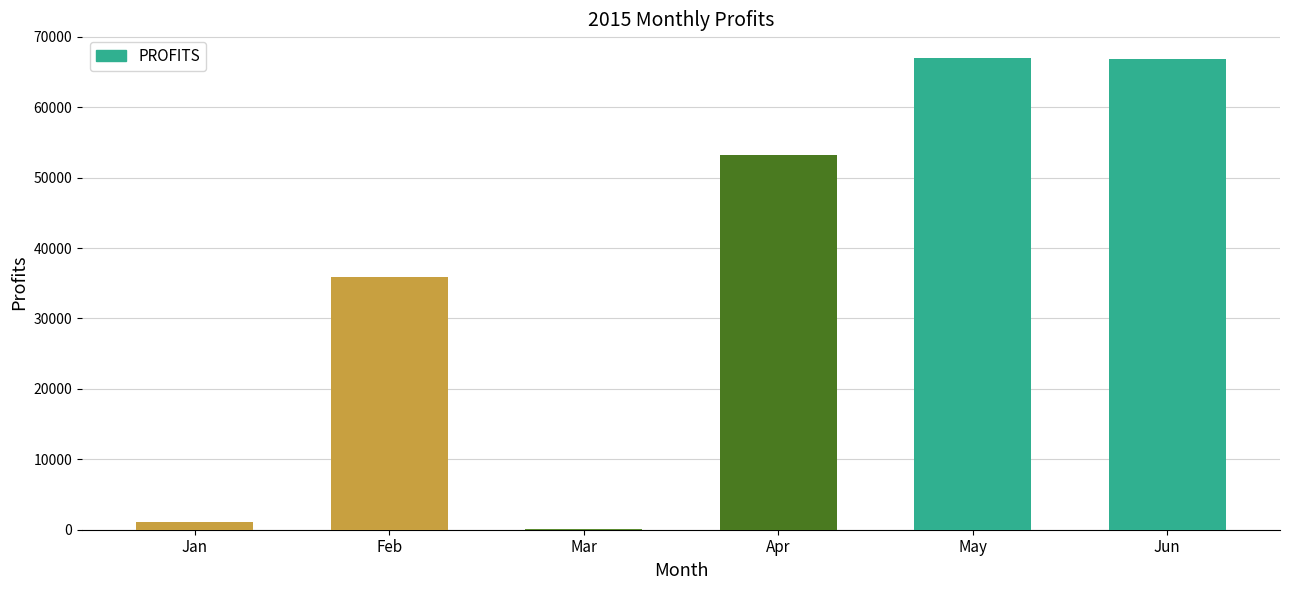

True or false: the data shows 56715.8 at Feb.

False